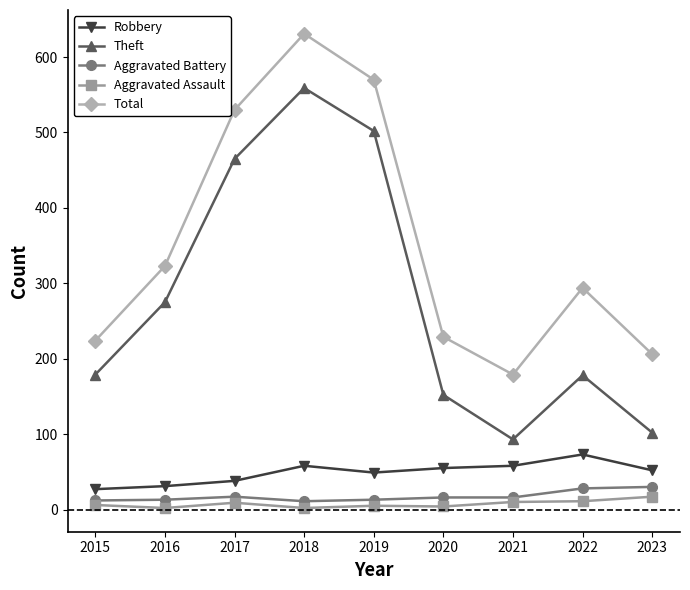

What is the value of the Theft point at the 6th from the left?

152